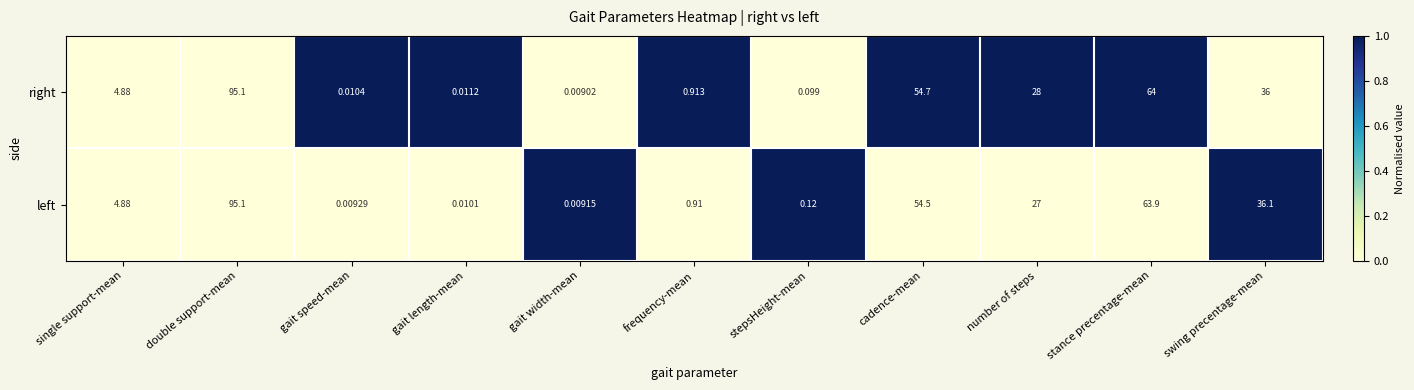

Between double support-mean and gait length-mean, which series saw the biggest shift?

left